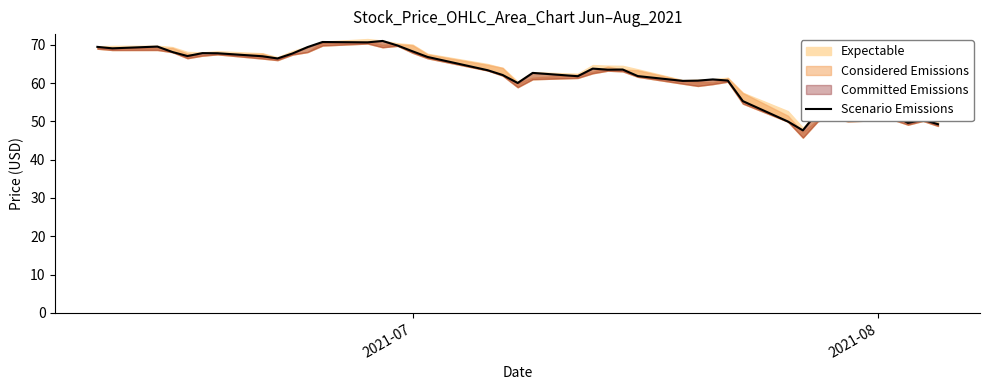

Count the number of categories in the chart.

40